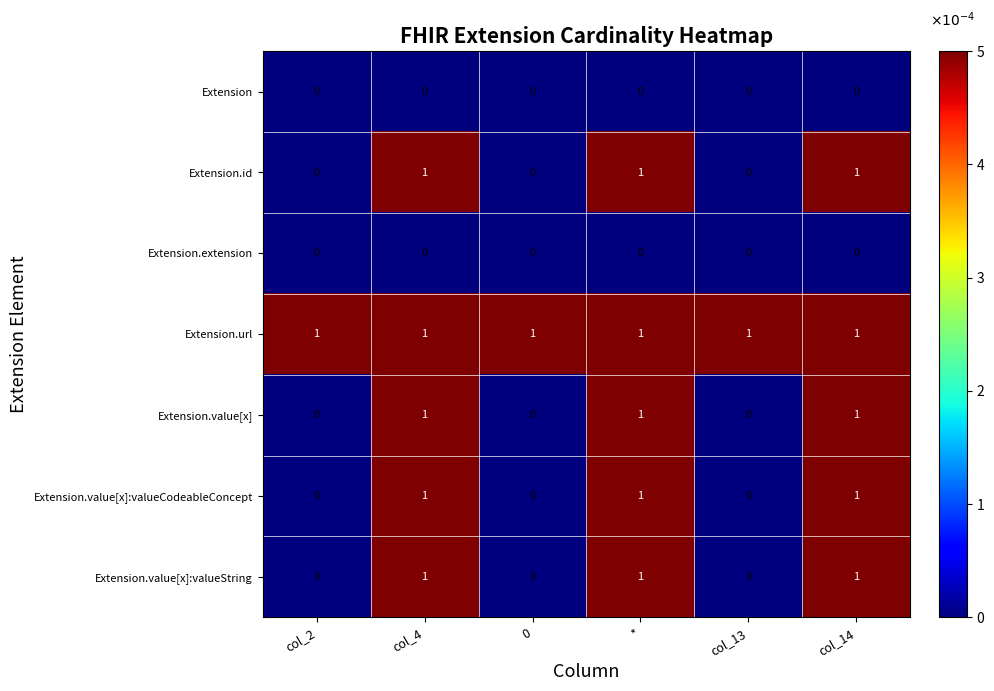

How many Extension.value[x]:valueCodeableConcept values are between 0 and 1?

6